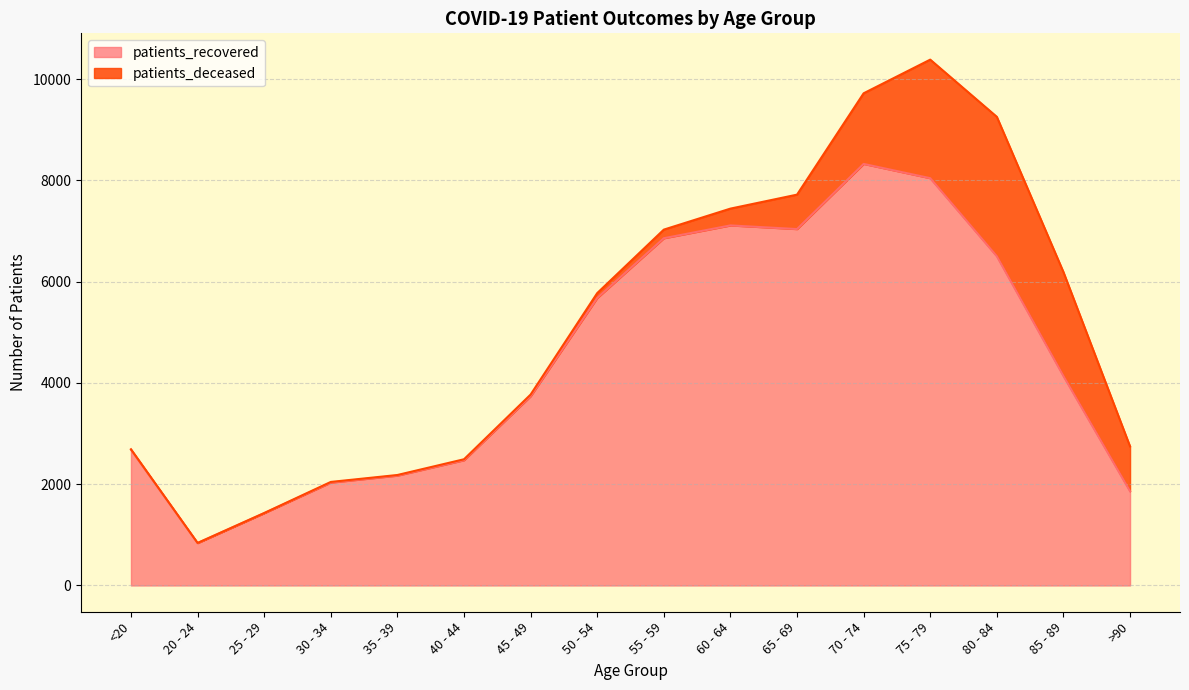

The value at <20 is 3659. True or false?

False